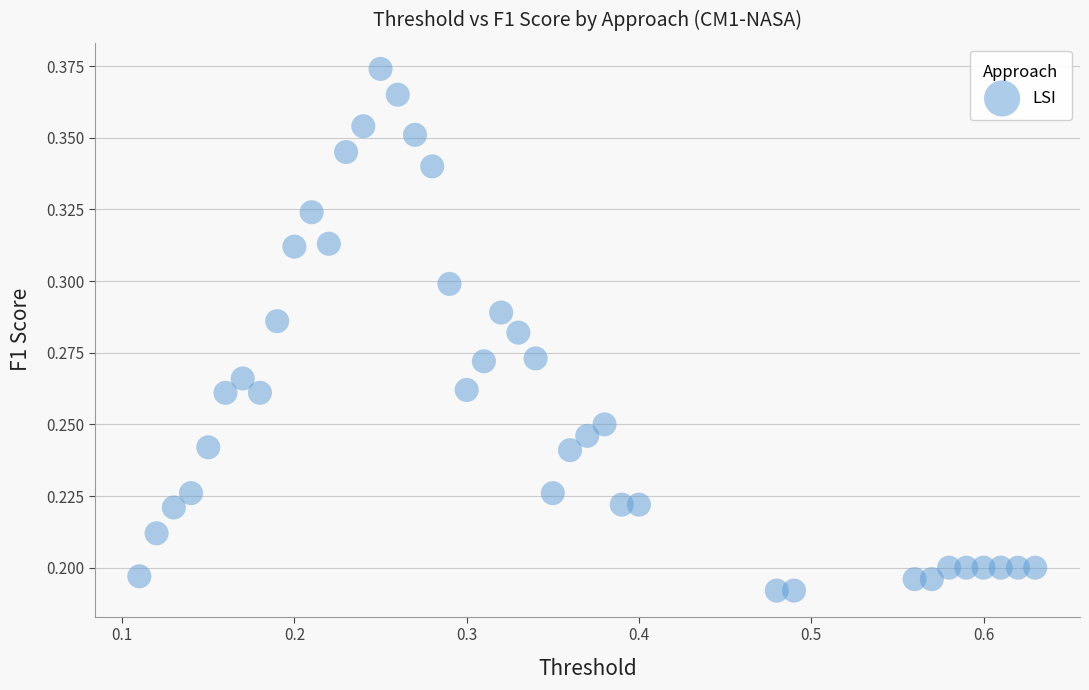

What is the range of X values (max minus min)?

0.5